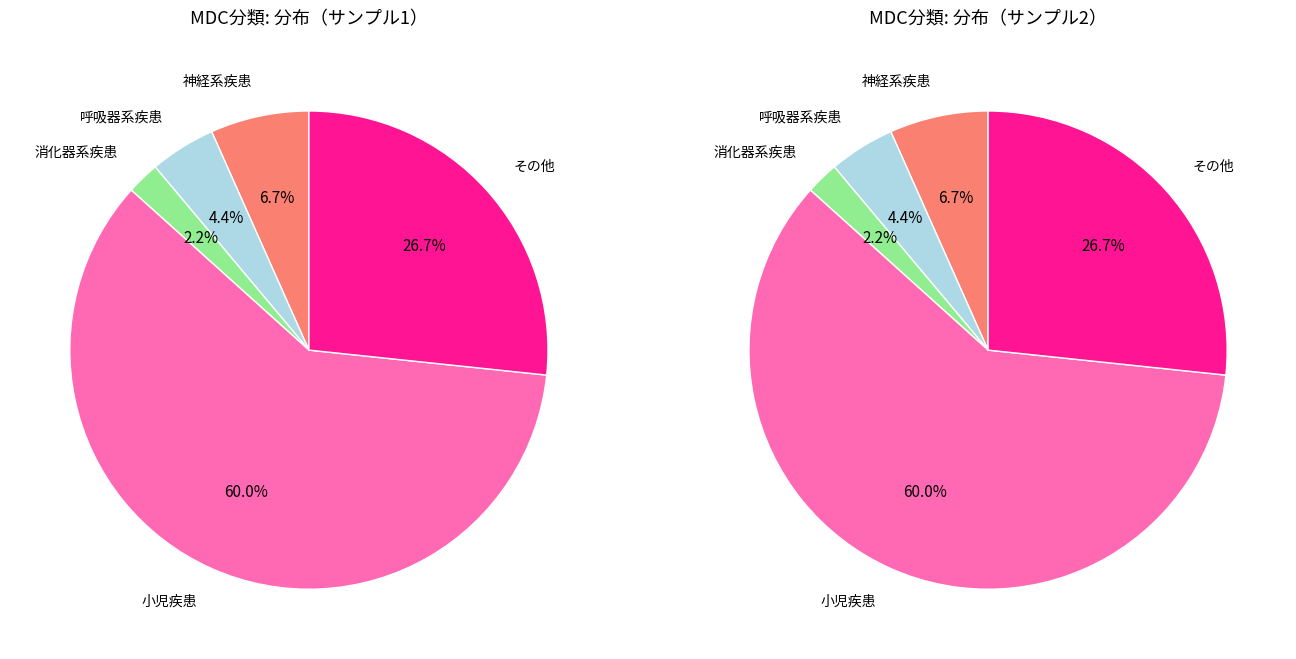

To the nearest percent, what portion does 18：その他 represent?

27%